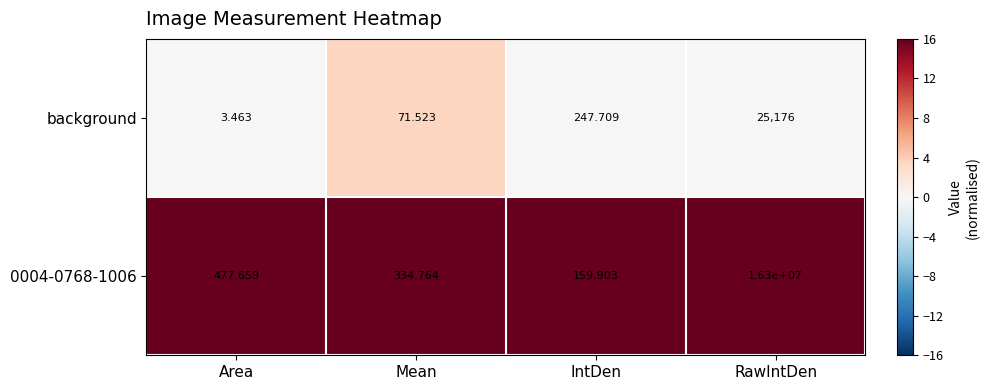

At which category does the chart reach its peak across all series?

RawIntDen